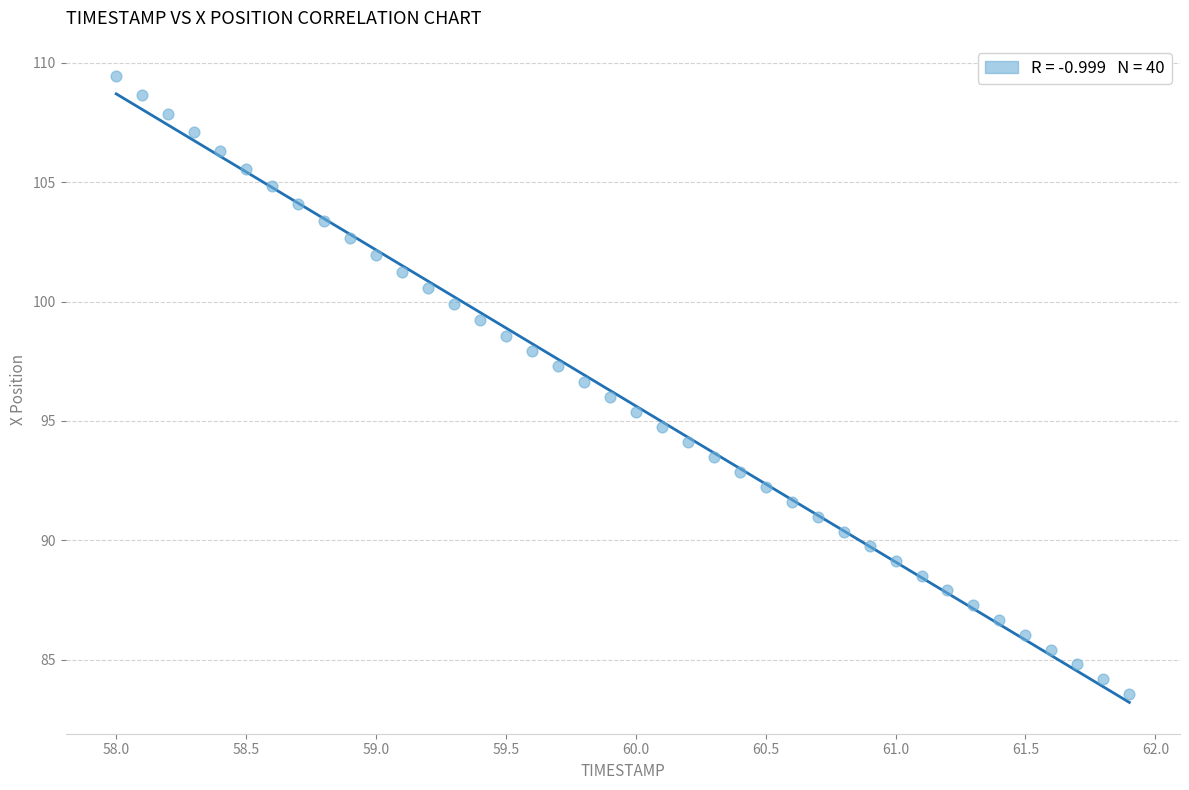

What is the range of Y values (max minus min)?

25.9